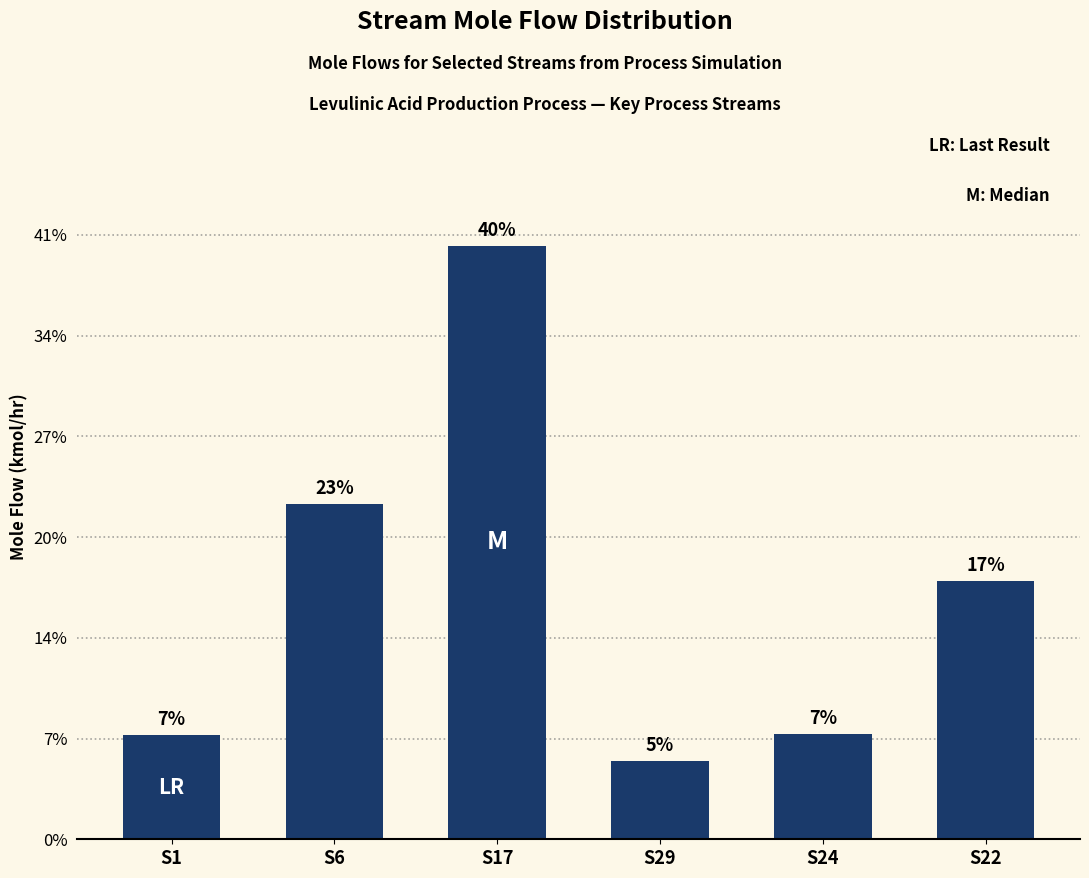

Does the chart contain any negative values?

No